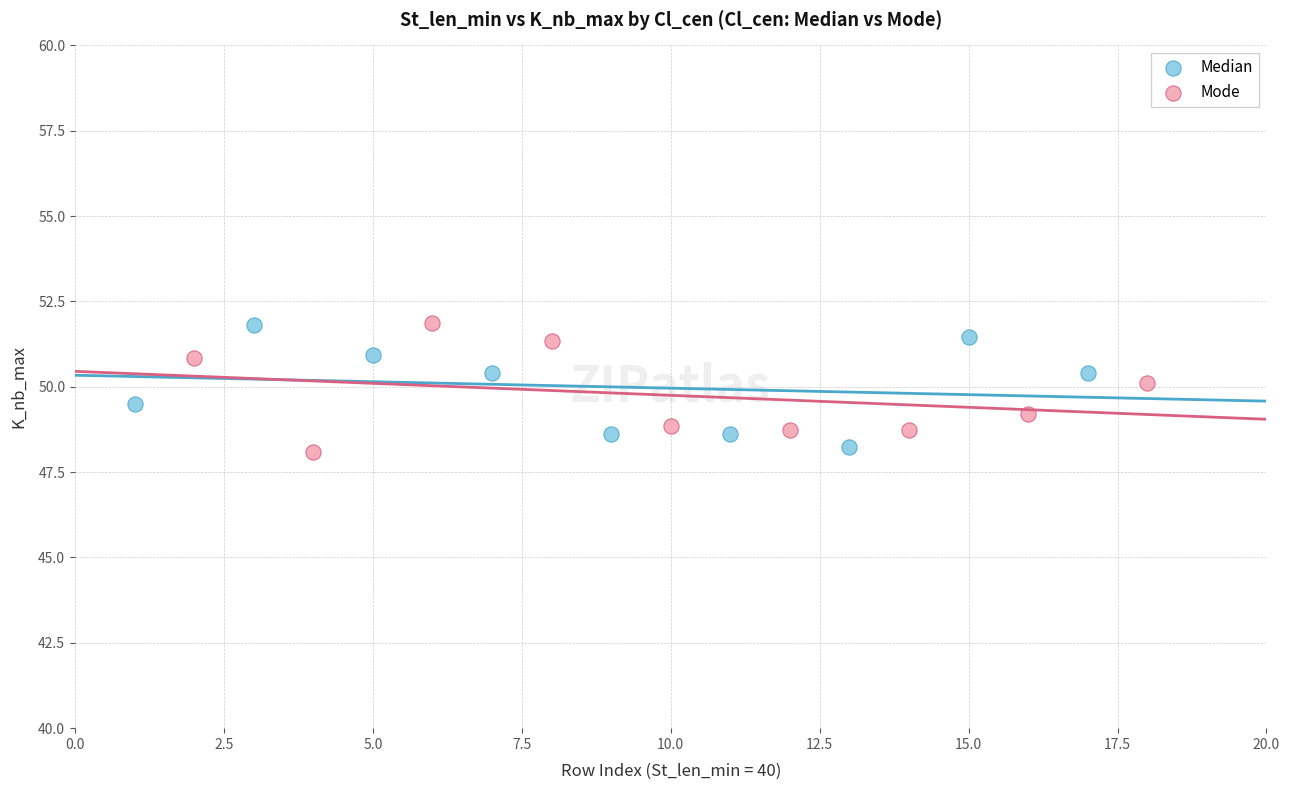

What are all the series names shown in the legend?

Median, Mode